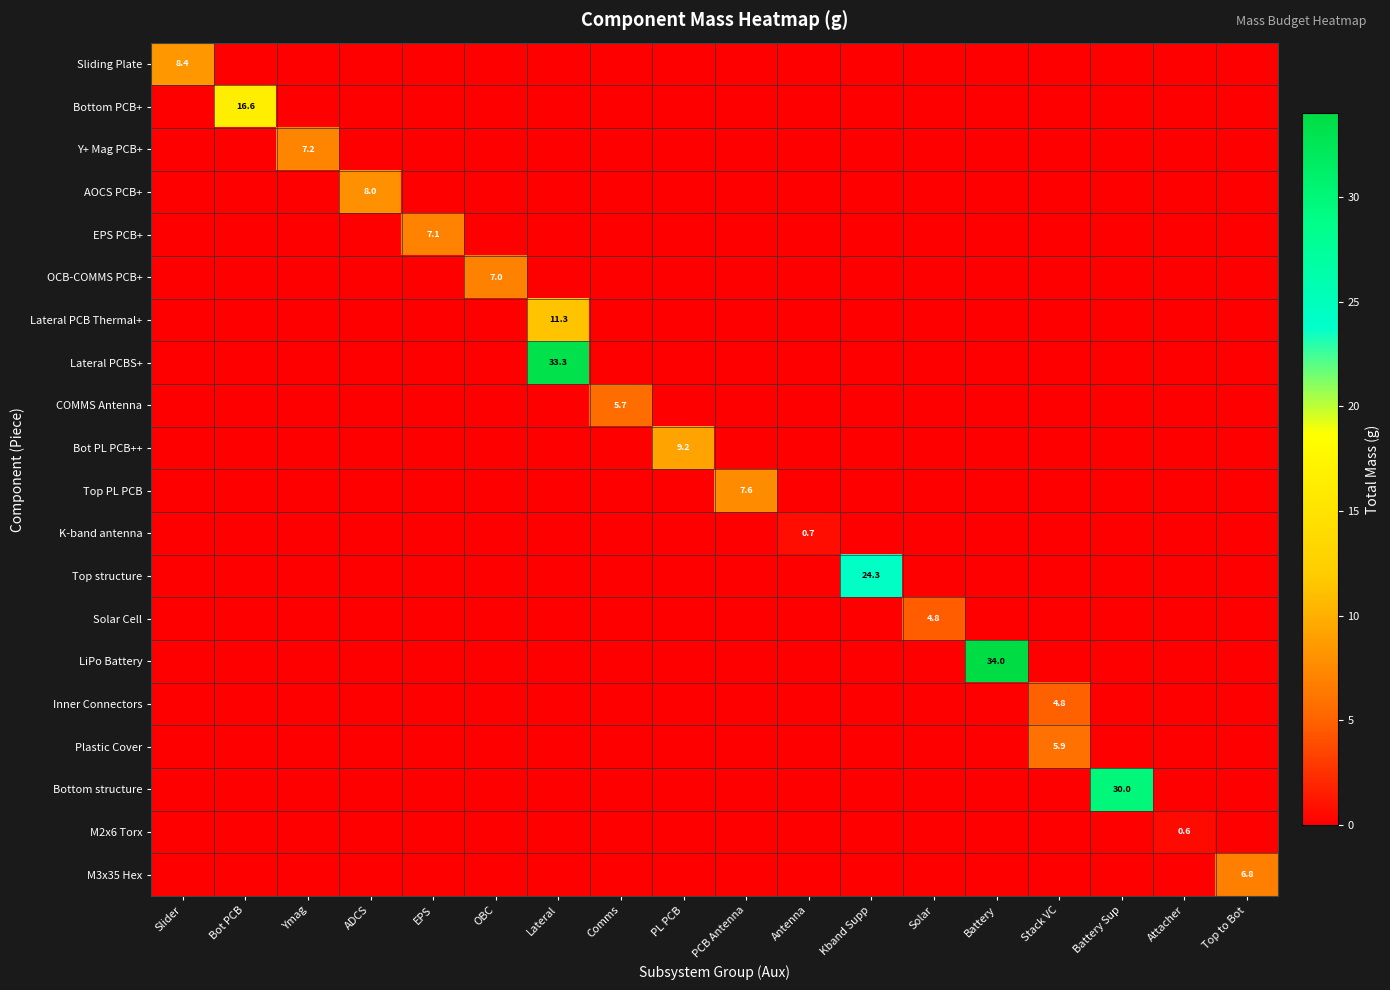

Reading left to right, list all the values displayed in this chart.

row_0: 8.4	0.0	0.0	0.0	0.0	0.0	0.0	0.0	0.0	0.0	0.0	0.0	0.0	0.0	0.0	0.0	0.0	0.0
row_1: 0.0	16.6	0.0	0.0	0.0	0.0	0.0	0.0	0.0	0.0	0.0	0.0	0.0	0.0	0.0	0.0	0.0	0.0
row_2: 0.0	0.0	7.2	0.0	0.0	0.0	0.0	0.0	0.0	0.0	0.0	0.0	0.0	0.0	0.0	0.0	0.0	0.0
row_3: 0.0	0.0	0.0	8.0	0.0	0.0	0.0	0.0	0.0	0.0	0.0	0.0	0.0	0.0	0.0	0.0	0.0	0.0
row_4: 0.0	0.0	0.0	0.0	7.1	0.0	0.0	0.0	0.0	0.0	0.0	0.0	0.0	0.0	0.0	0.0	0.0	0.0
row_5: 0.0	0.0	0.0	0.0	0.0	7.0	0.0	0.0	0.0	0.0	0.0	0.0	0.0	0.0	0.0	0.0	0.0	0.0
row_6: 0.0	0.0	0.0	0.0	0.0	0.0	11.3	0.0	0.0	0.0	0.0	0.0	0.0	0.0	0.0	0.0	0.0	0.0
row_7: 0.0	0.0	0.0	0.0	0.0	0.0	33.3	0.0	0.0	0.0	0.0	0.0	0.0	0.0	0.0	0.0	0.0	0.0
row_8: 0.0	0.0	0.0	0.0	0.0	0.0	0.0	5.7	0.0	0.0	0.0	0.0	0.0	0.0	0.0	0.0	0.0	0.0
row_9: 0.0	0.0	0.0	0.0	0.0	0.0	0.0	0.0	9.2	0.0	0.0	0.0	0.0	0.0	0.0	0.0	0.0	0.0
row_10: 0.0	0.0	0.0	0.0	0.0	0.0	0.0	0.0	0.0	7.6	0.0	0.0	0.0	0.0	0.0	0.0	0.0	0.0
row_11: 0.0	0.0	0.0	0.0	0.0	0.0	0.0	0.0	0.0	0.0	0.7	0.0	0.0	0.0	0.0	0.0	0.0	0.0
row_12: 0.0	0.0	0.0	0.0	0.0	0.0	0.0	0.0	0.0	0.0	0.0	24.3	0.0	0.0	0.0	0.0	0.0	0.0
row_13: 0.0	0.0	0.0	0.0	0.0	0.0	0.0	0.0	0.0	0.0	0.0	0.0	4.8	0.0	0.0	0.0	0.0	0.0
row_14: 0.0	0.0	0.0	0.0	0.0	0.0	0.0	0.0	0.0	0.0	0.0	0.0	0.0	34.0	0.0	0.0	0.0	0.0
row_15: 0.0	0.0	0.0	0.0	0.0	0.0	0.0	0.0	0.0	0.0	0.0	0.0	0.0	0.0	4.8	0.0	0.0	0.0
row_16: 0.0	0.0	0.0	0.0	0.0	0.0	0.0	0.0	0.0	0.0	0.0	0.0	0.0	0.0	5.9	0.0	0.0	0.0
row_17: 0.0	0.0	0.0	0.0	0.0	0.0	0.0	0.0	0.0	0.0	0.0	0.0	0.0	0.0	0.0	30.0	0.0	0.0
row_18: 0.0	0.0	0.0	0.0	0.0	0.0	0.0	0.0	0.0	0.0	0.0	0.0	0.0	0.0	0.0	0.0	0.6	0.0
row_19: 0.0	0.0	0.0	0.0	0.0	0.0	0.0	0.0	0.0	0.0	0.0	0.0	0.0	0.0	0.0	0.0	0.0	6.8